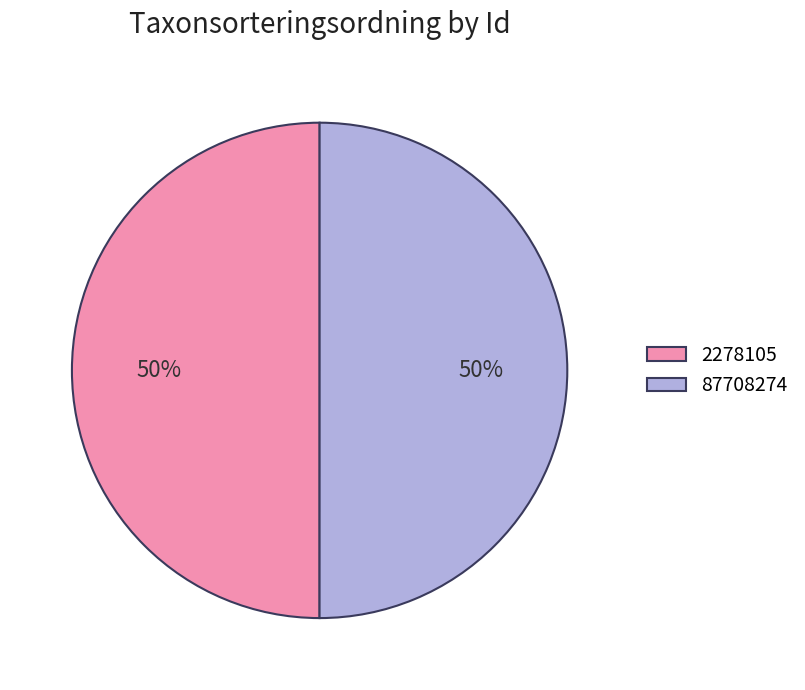

What is the ratio of the value at 87708274 to the value at 2278105?

1.0